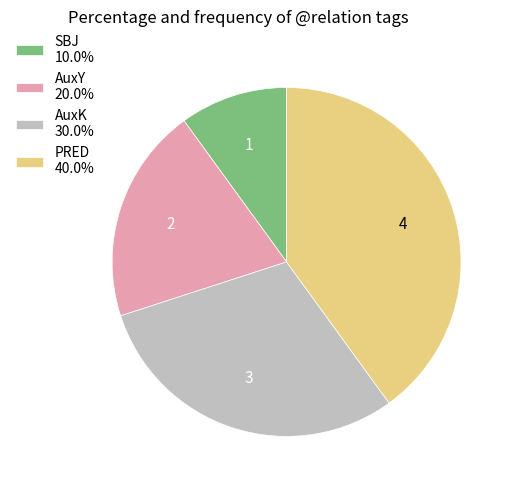

Is it true that SBJ is 10% of the pie?

True